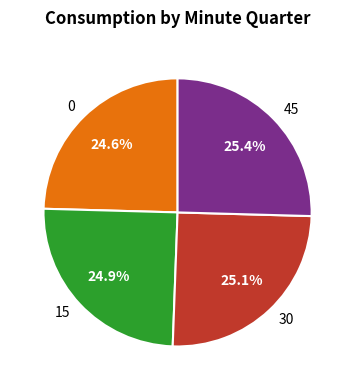

How much of the chart is everything except 0?

75.4%